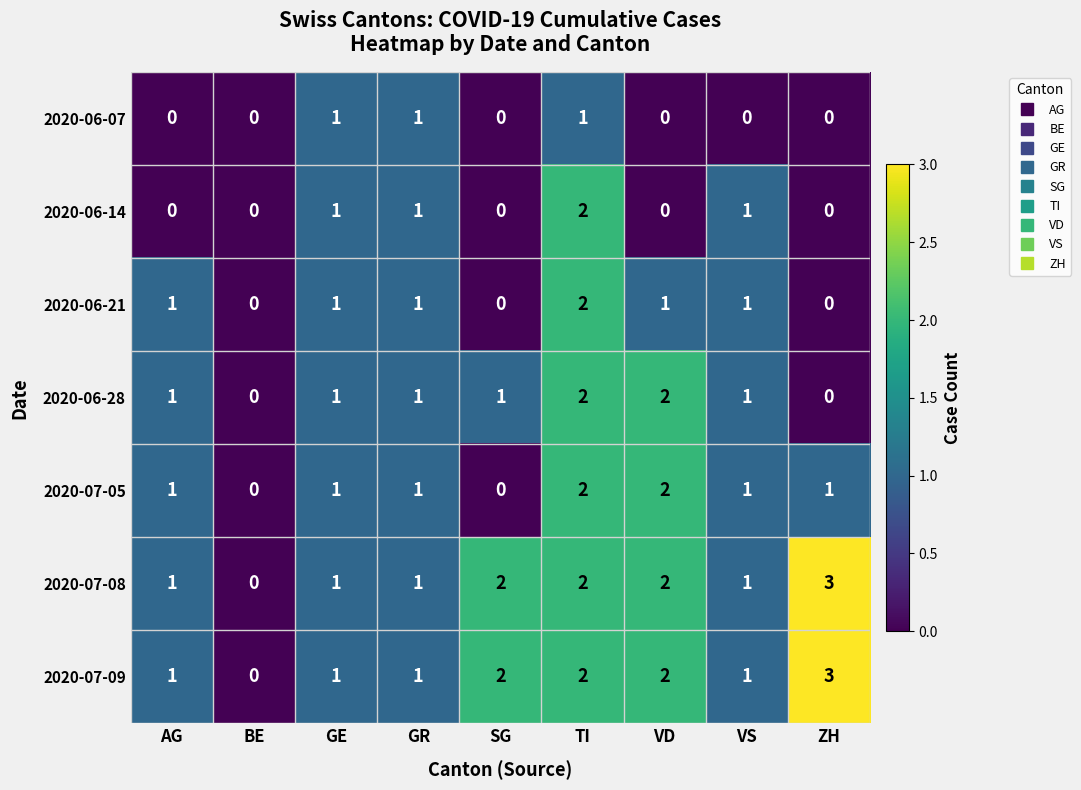

The 2020-07-08 series shows 2 at SG. True or false?

True